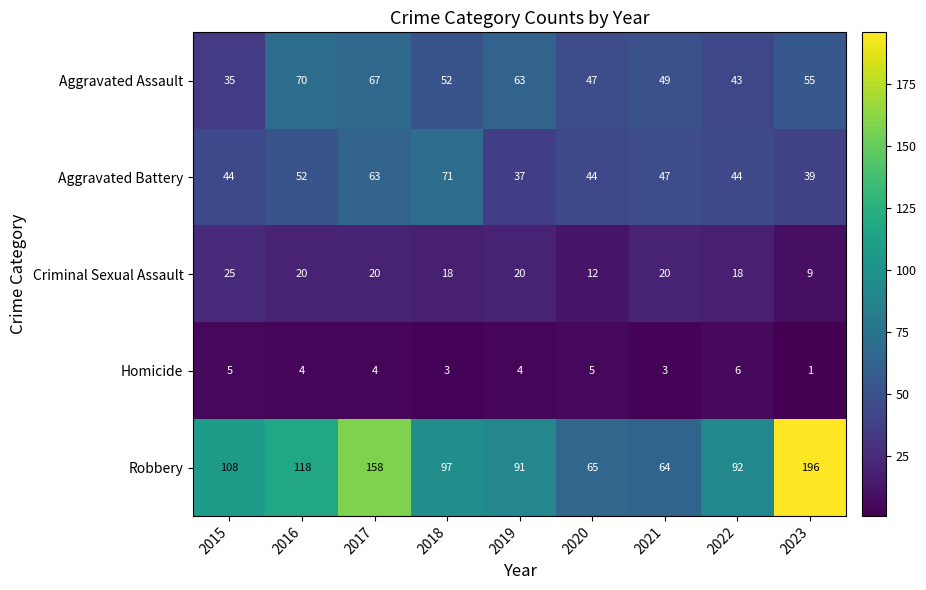

Which series has the widest spread of values?

Robbery